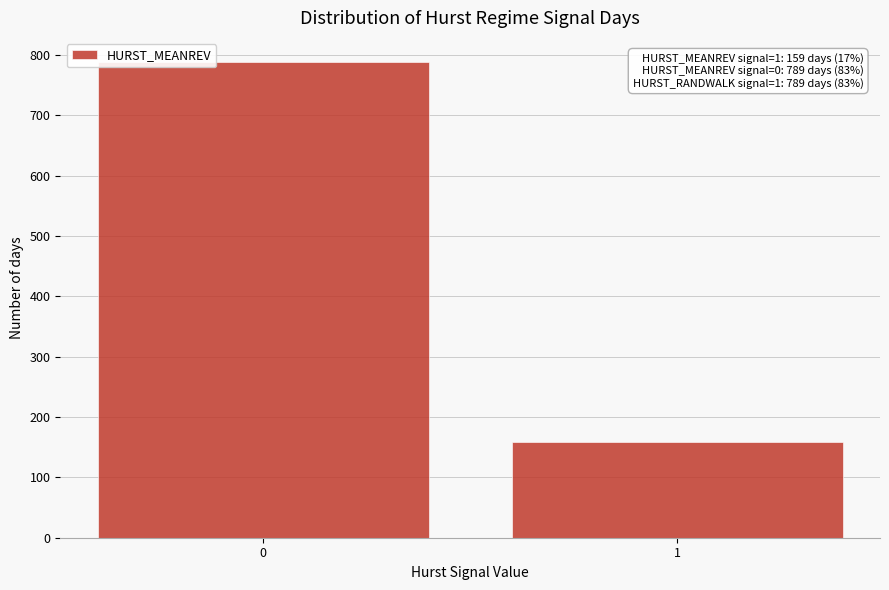

Reading left to right, transcribe all the data shown in this chart.

0=789	1=159